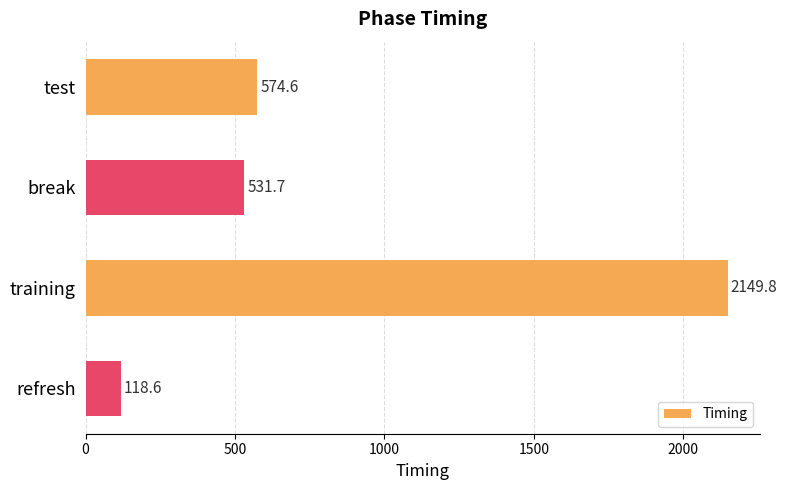

True or false: the data shows 574.6 at test.

True